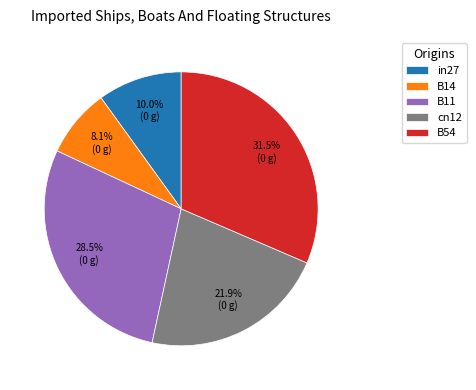

How many segments does this pie chart have?

5